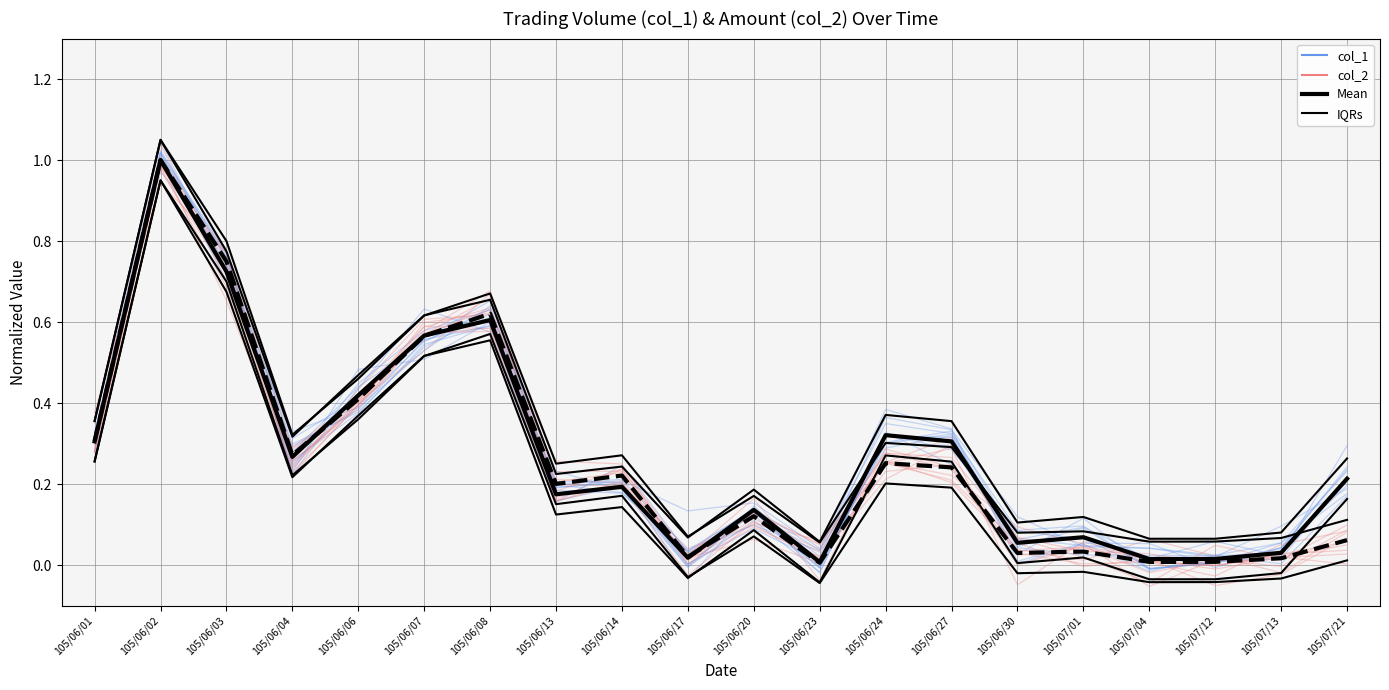

True or false: Mean (col_2) and Mean (col_1) cross at least once.

True